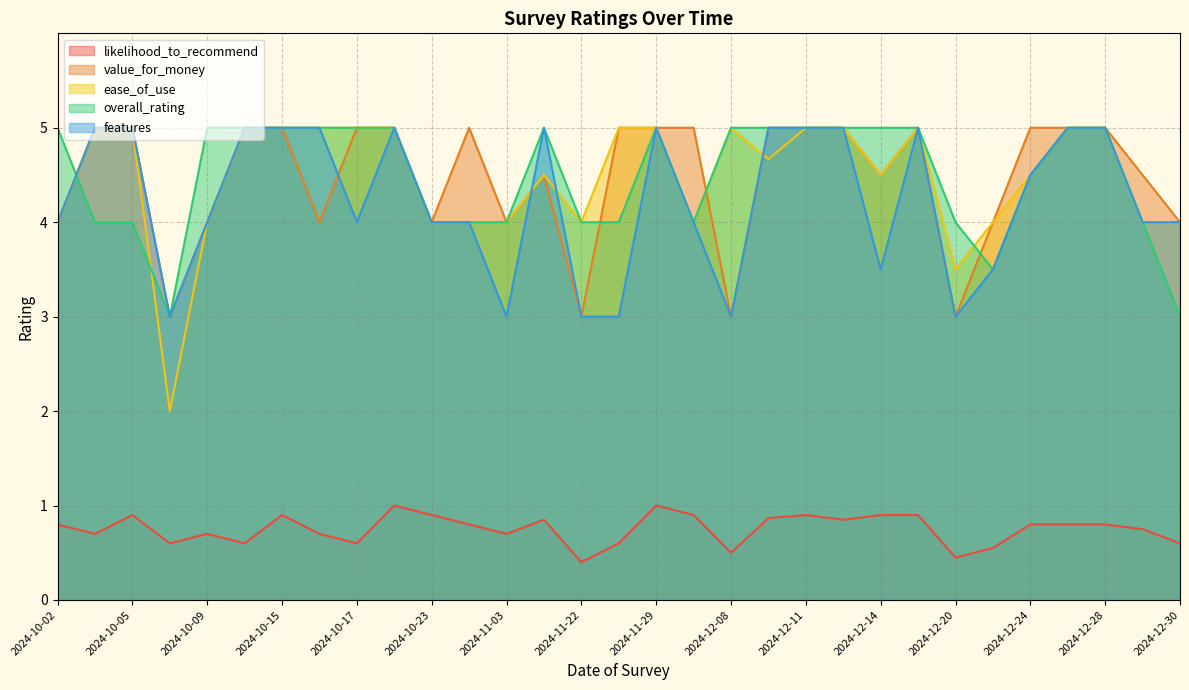

How many interior local valleys does the overall_rating series have?

8